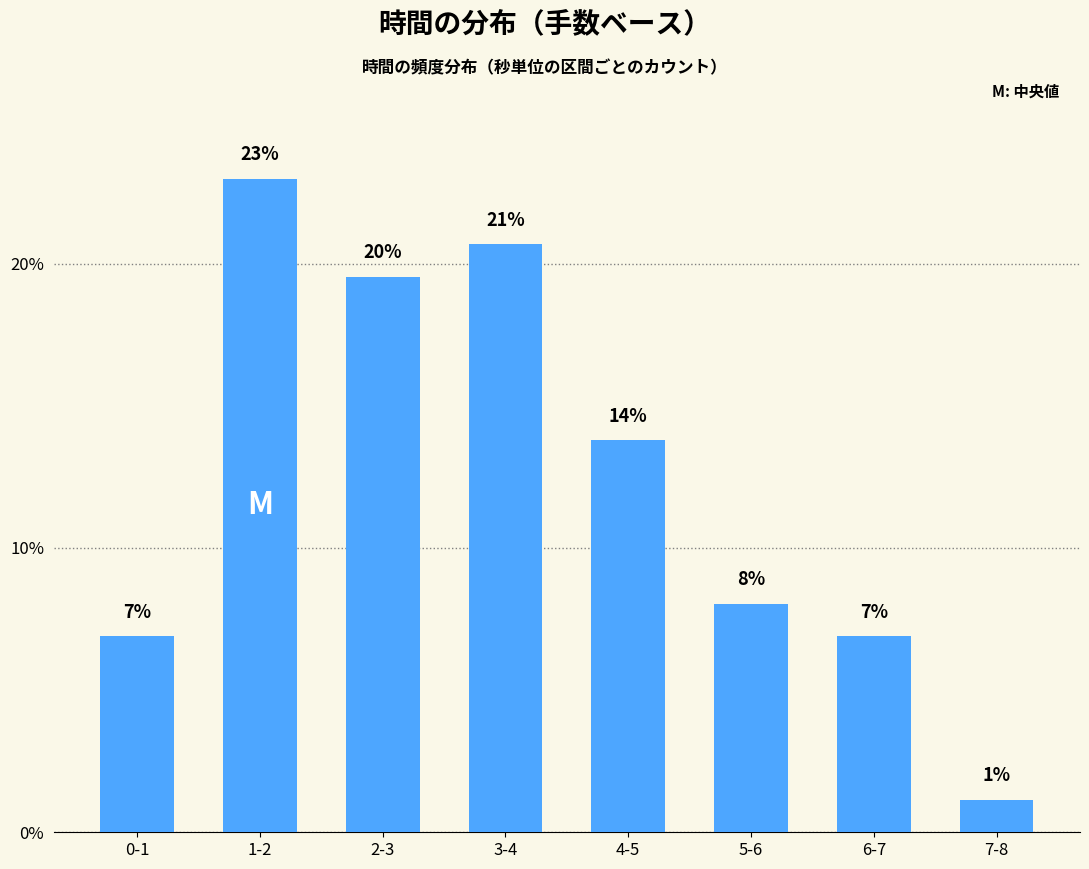

The chart shows a value of 20.7 at 3-4. True or false?

True